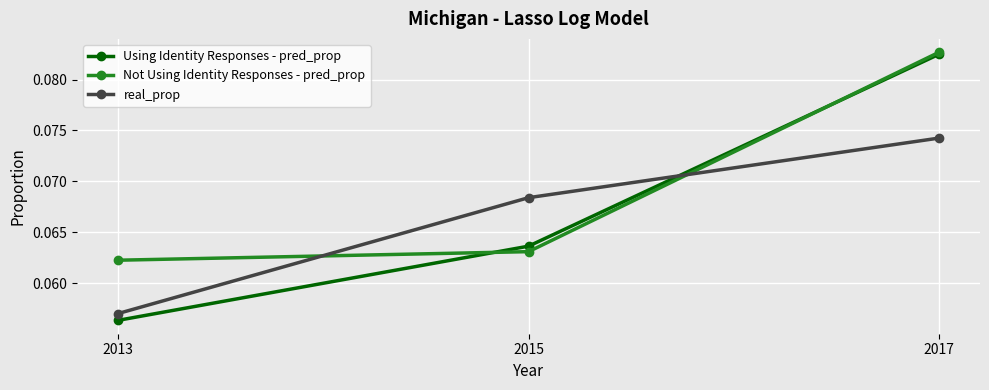

Which category has the lowest value in the real_prop series?

2013